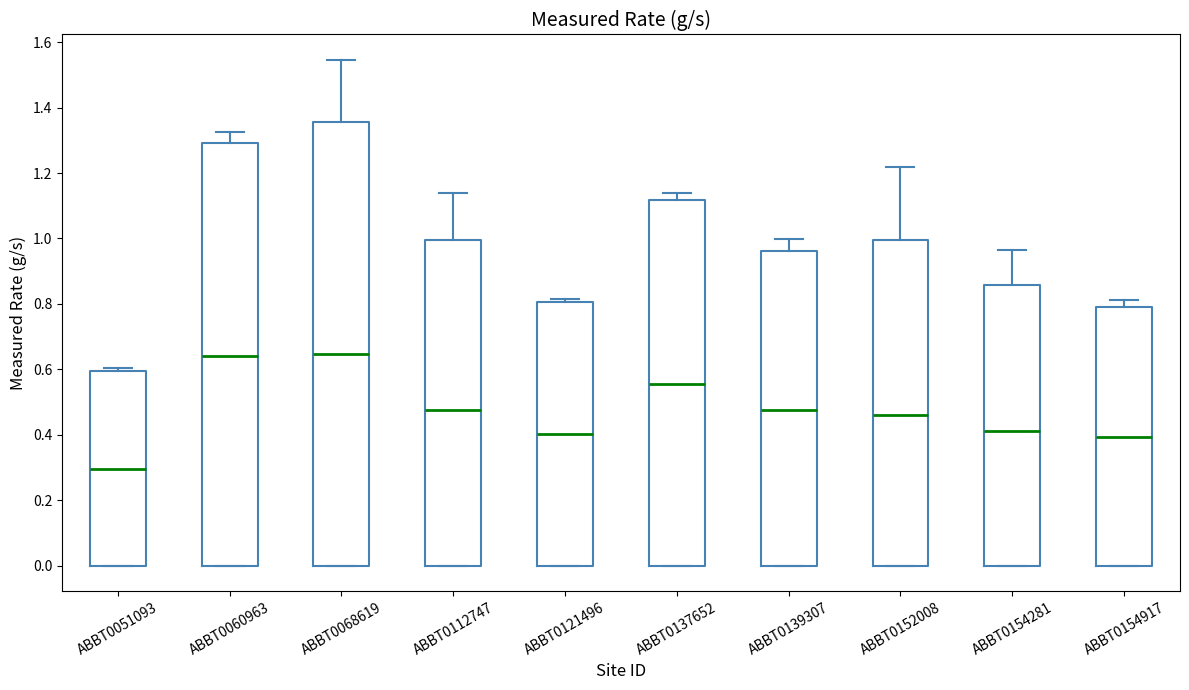

Where does the upper whisker of the box for ABBT0112747 end on the y-axis? The values are not printed on the chart, so give them approximately, as read against the axis.

1.14